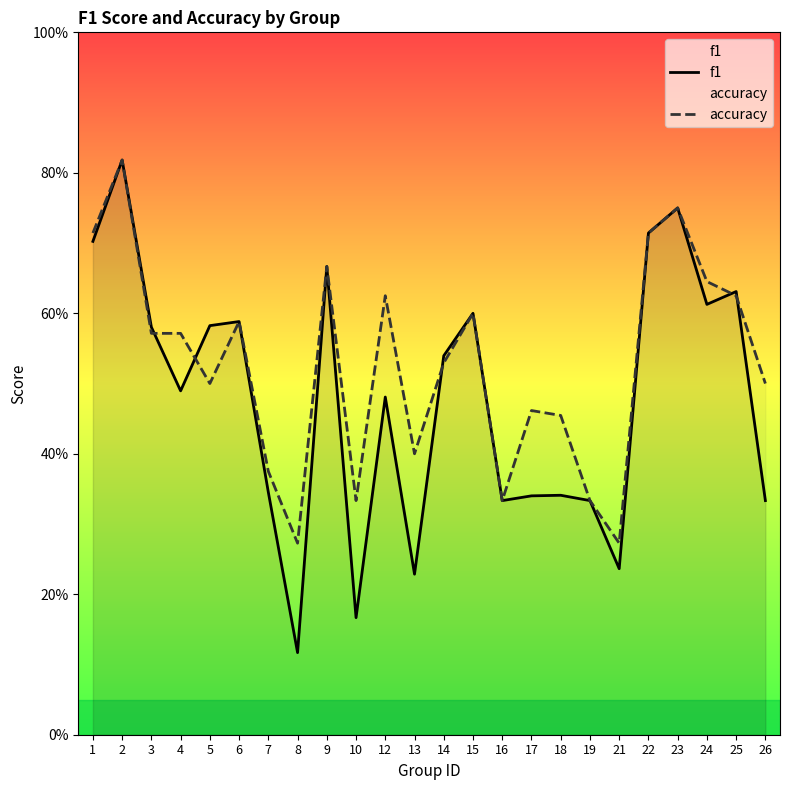

Where is accuracy nearest to the value 0?

8